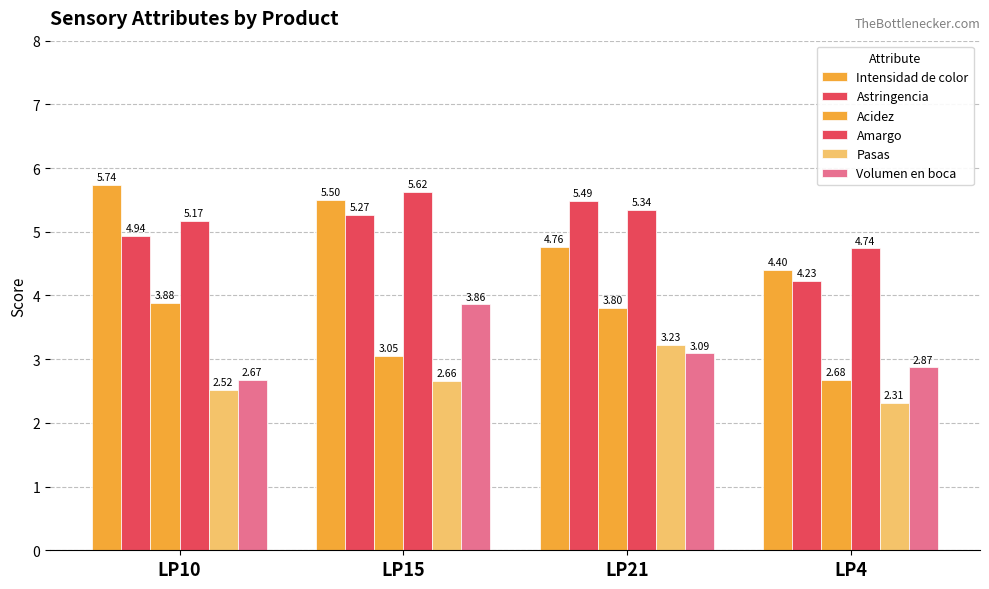

The Volumen en boca series shows 5.2 at LP21. True or false?

False